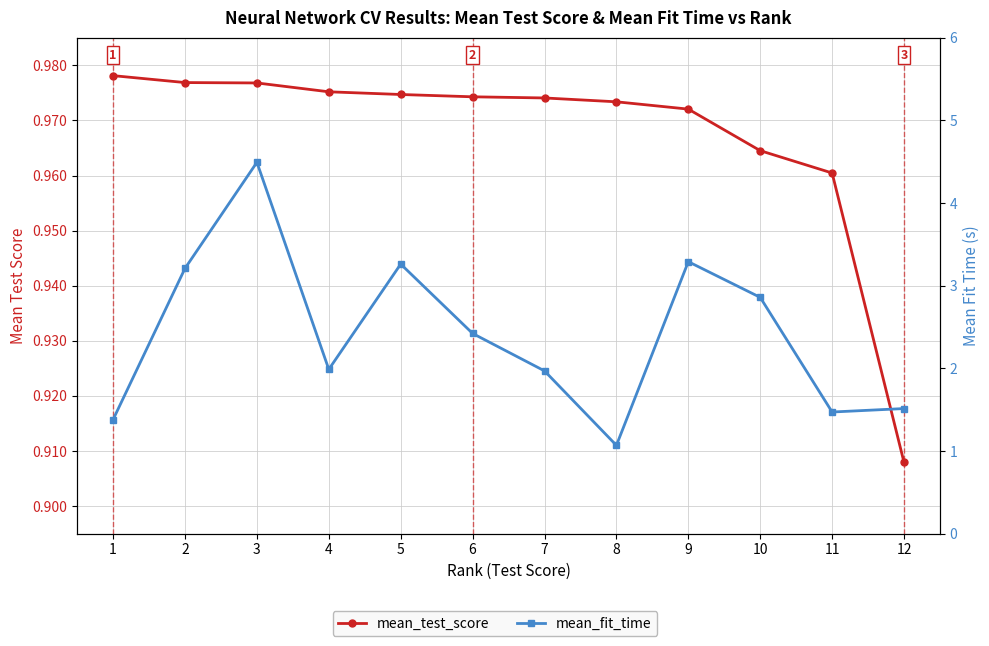

Rank the series at 4 from lowest to highest value.

mean_test_score, mean_fit_time